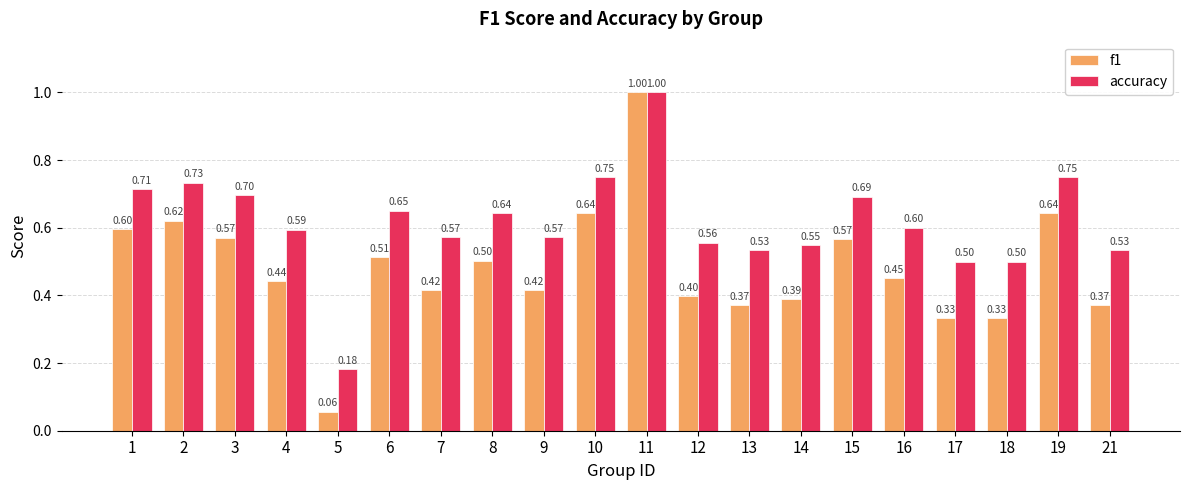

True or false: f1 has a value of 1.0 at 11.

True